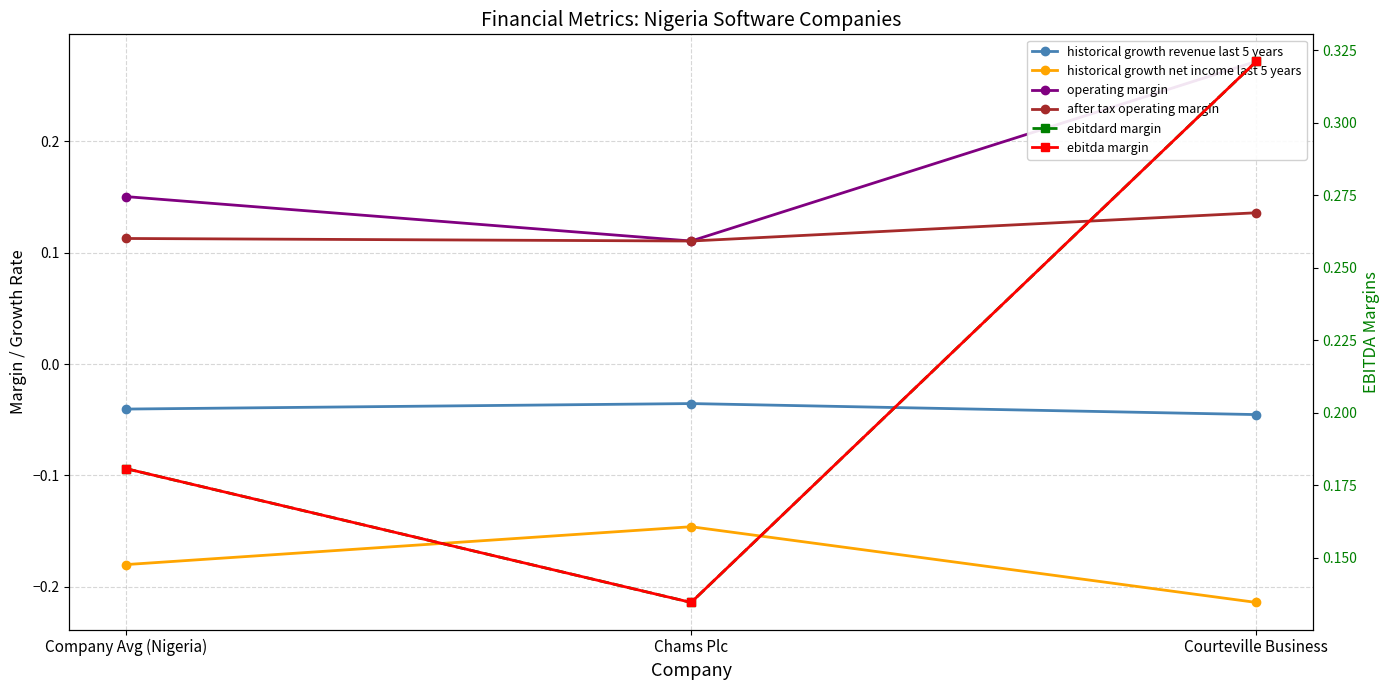

At how many categories does at least one series exceed 0?

3